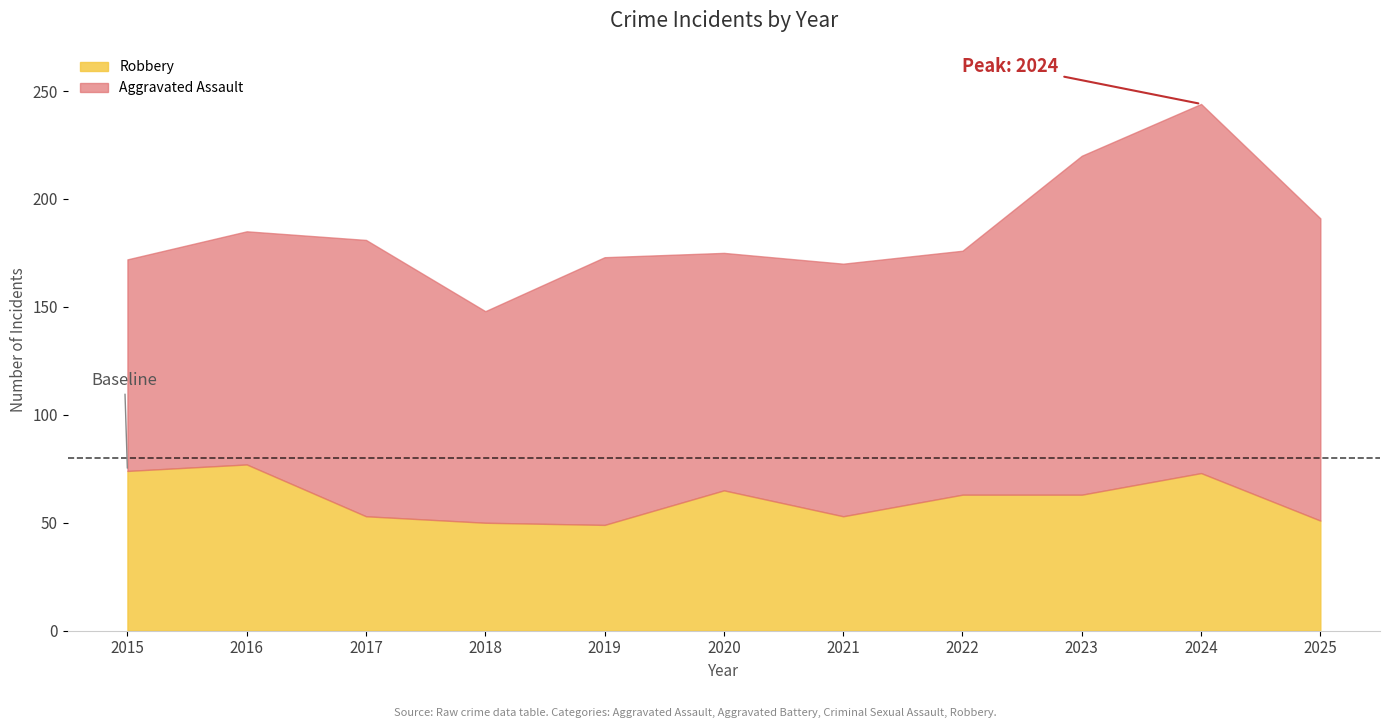

What are all the series names shown in the legend?

Robbery, Aggravated Assault